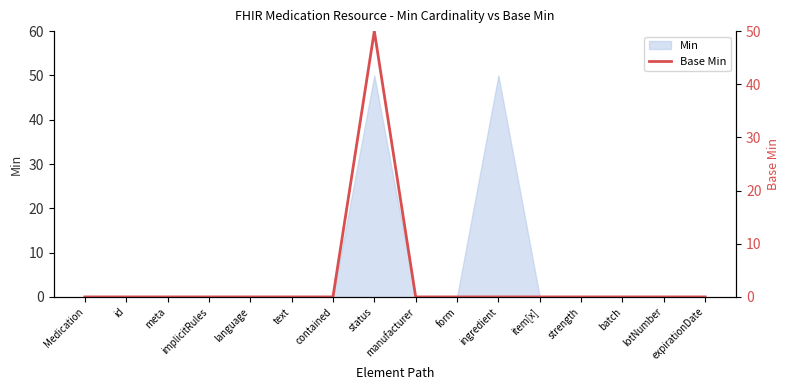

At which label is the value closest to 25?

Medication